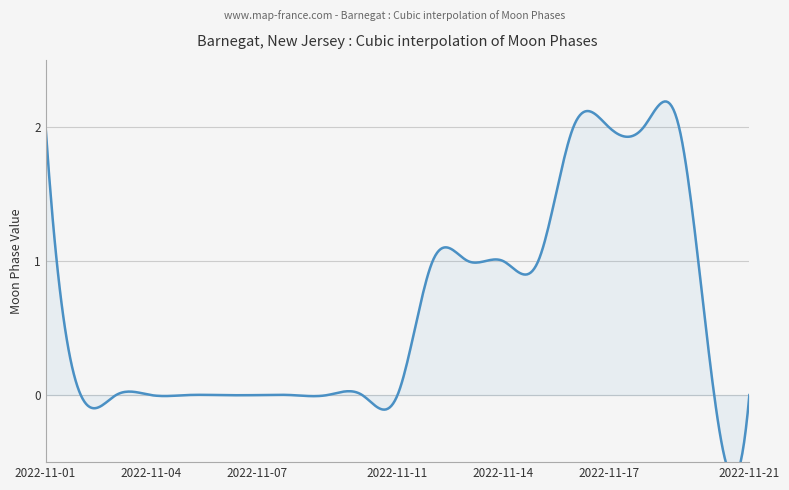

What is the average value?

1